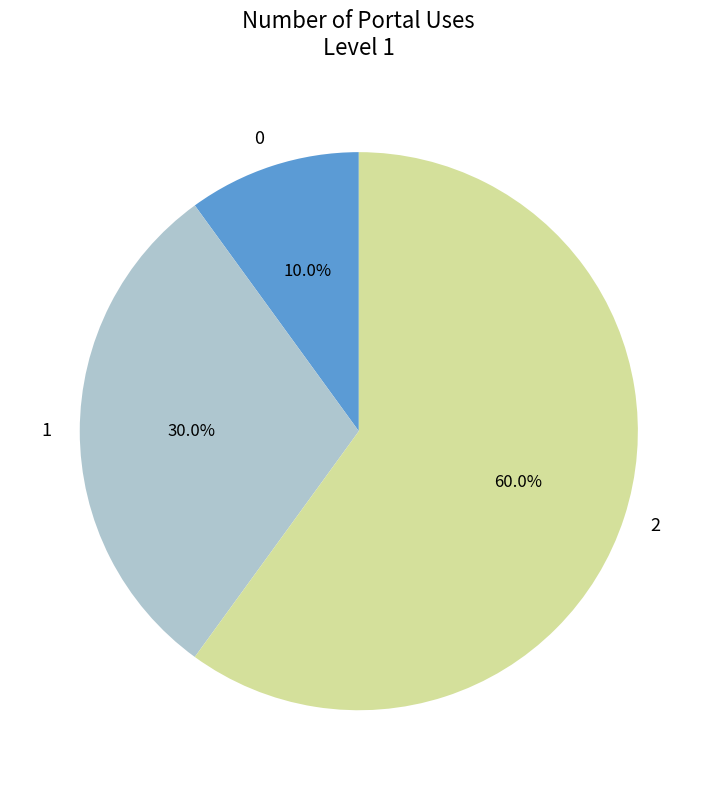

What is the ratio of the value at 0 to the value at 1?

0.3